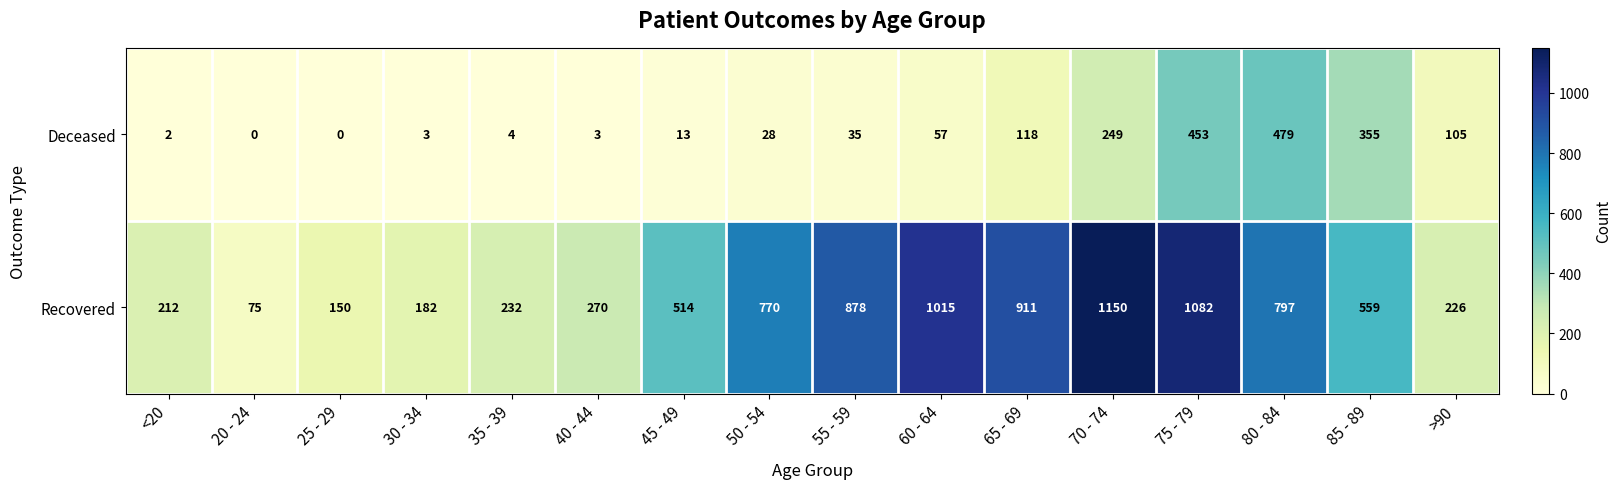

At which label does Recovered first exceed 559?

50 - 54